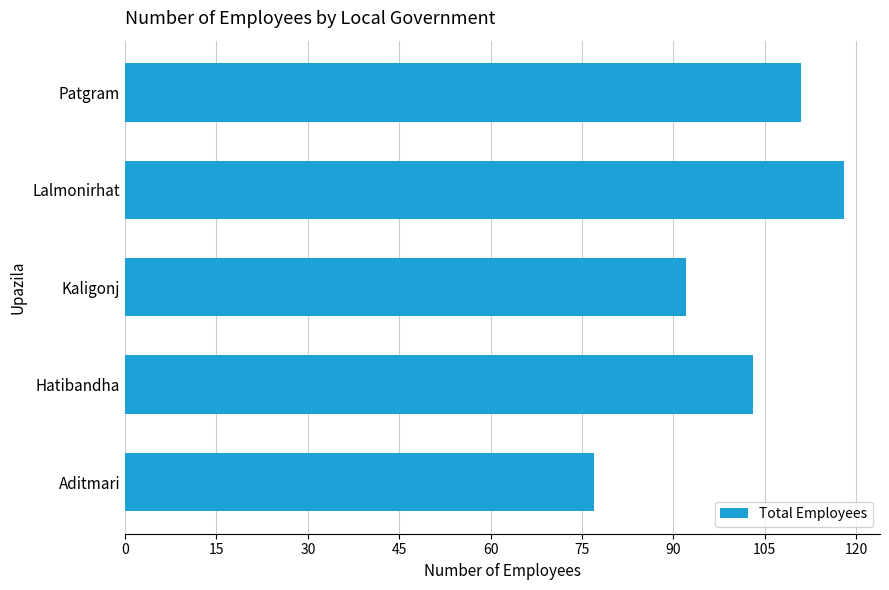

How many series are shown in this chart?

1